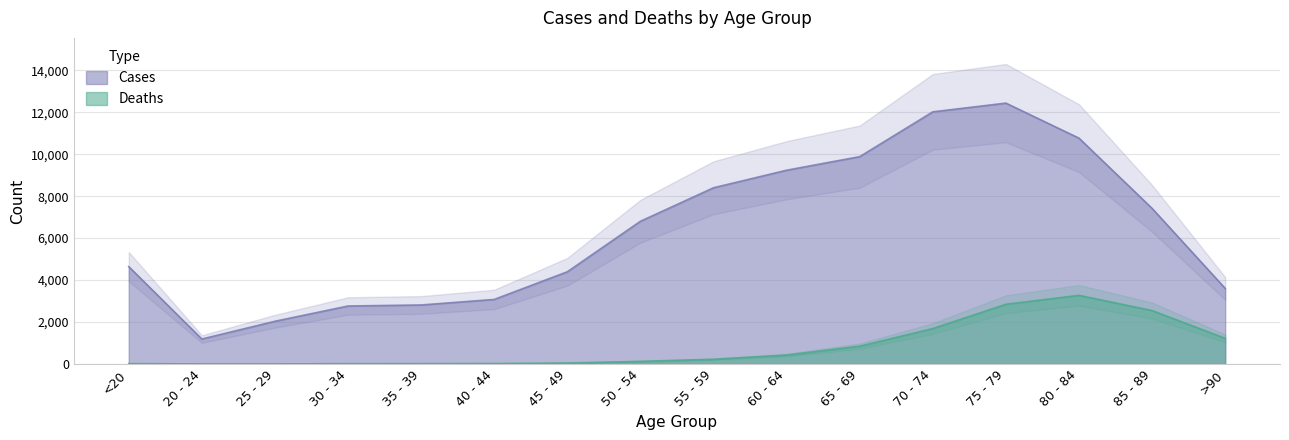

Reading left to right, list all the values displayed in this chart.

Deaths: <20=18	20 - 24=4	25 - 29=3	30 - 34=17	35 - 39=18	40 - 44=24	45 - 49=47	50 - 54=126	55 - 59=227	60 - 64=426	65 - 69=850	70 - 74=1690	75 - 79=2848	80 - 84=3273	85 - 89=2548	>90=1224
Cases: <20=4641	20 - 24=1191	25 - 29=2038	30 - 34=2765	35 - 39=2814	40 - 44=3078	45 - 49=4396	50 - 54=6803	55 - 59=8400	60 - 64=9236	65 - 69=9883	70 - 74=12018	75 - 79=12434	80 - 84=10764	85 - 89=7417	>90=3604